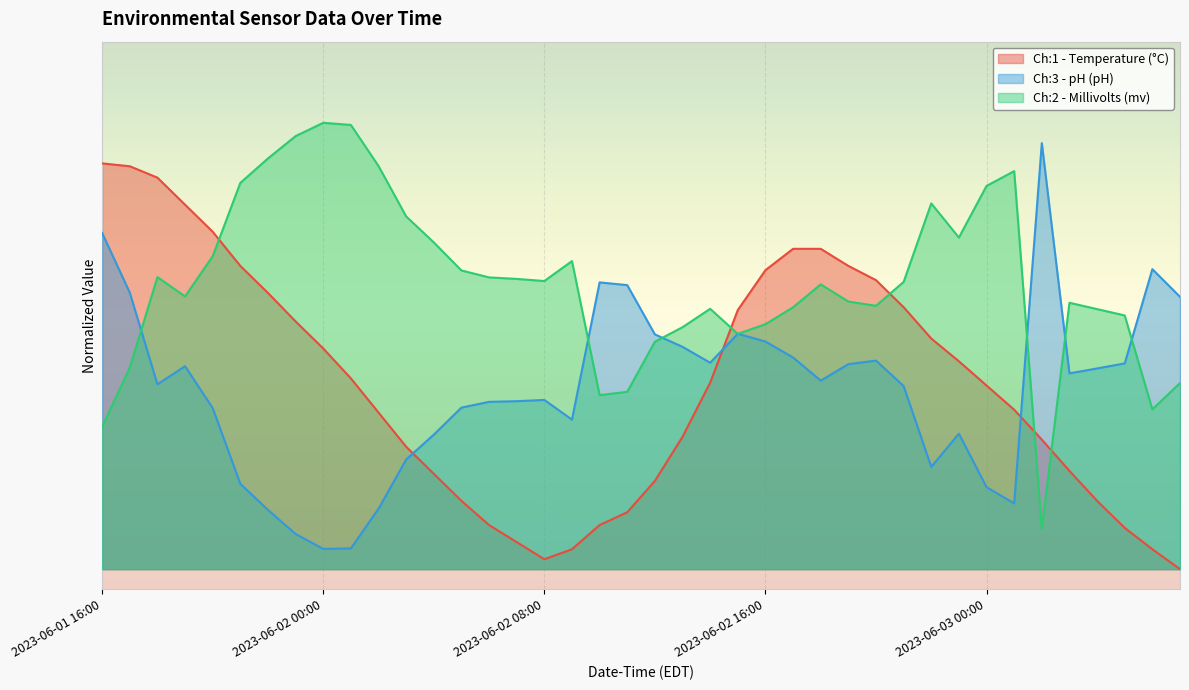

What are all the series names shown in the legend?

Ch:1 - Temperature (°C), Ch:3 - pH (pH), Ch:2 - Millivolts (mv)